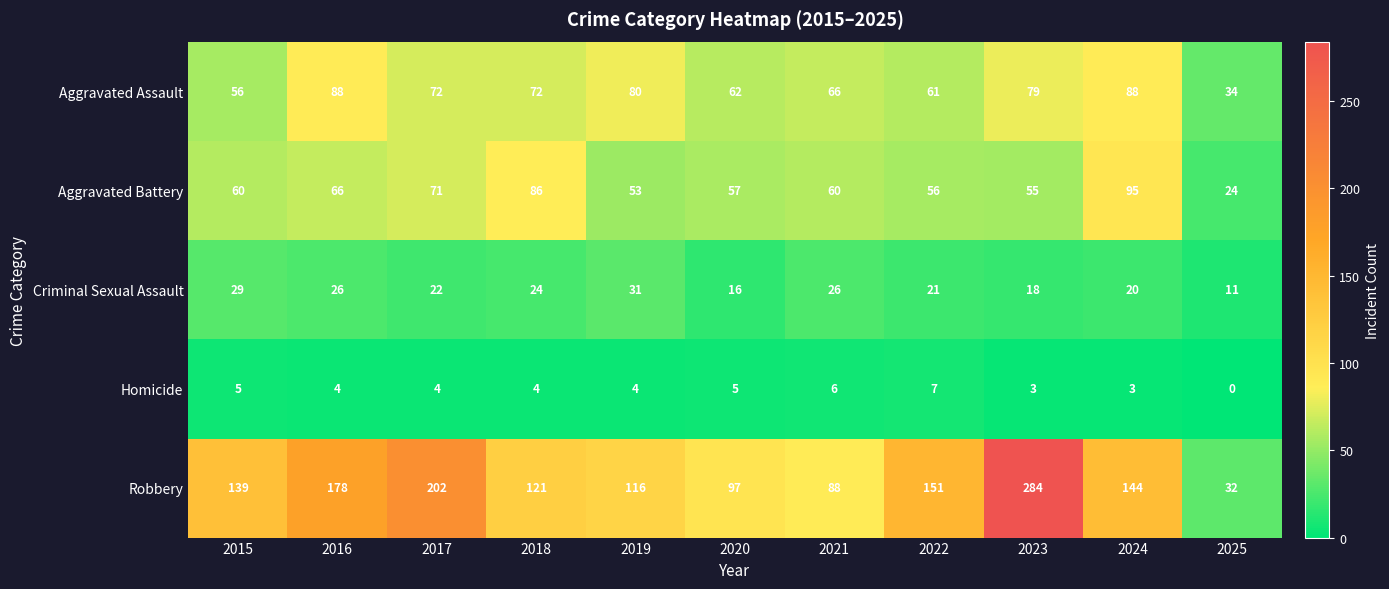

At which category is the sum across all series the highest?

2023